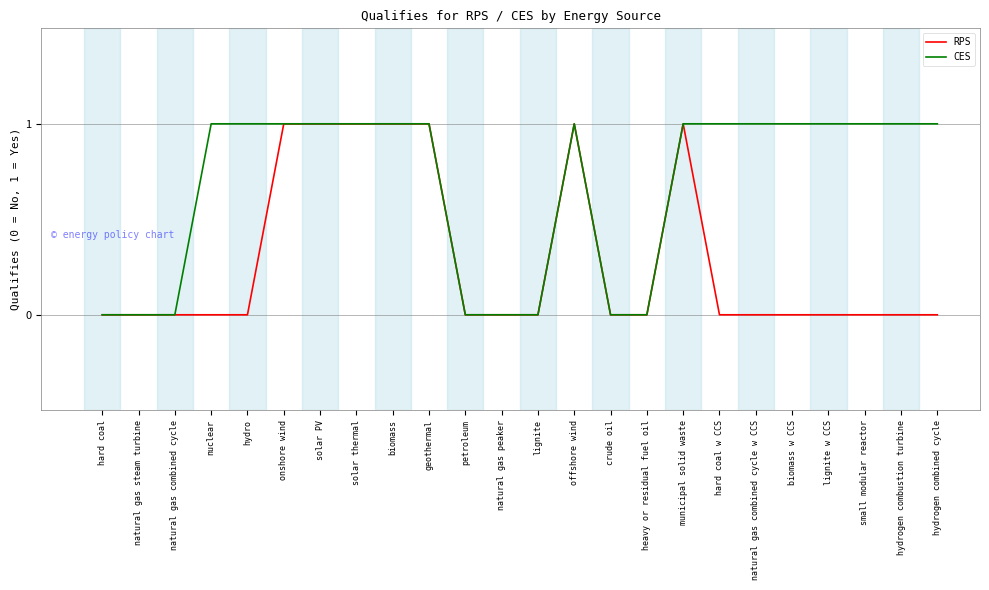

The CES series shows 2 at hydrogen combined cycle. True or false?

False